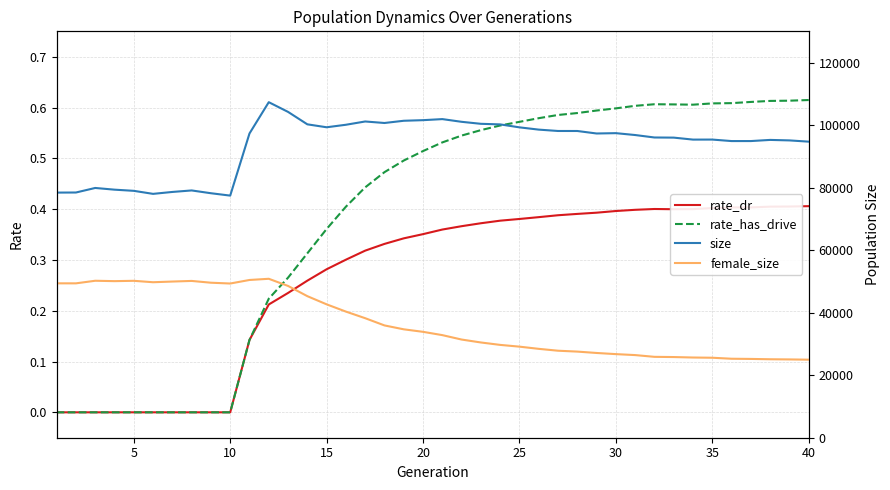

What is the total value across all series at 30?

124170.0